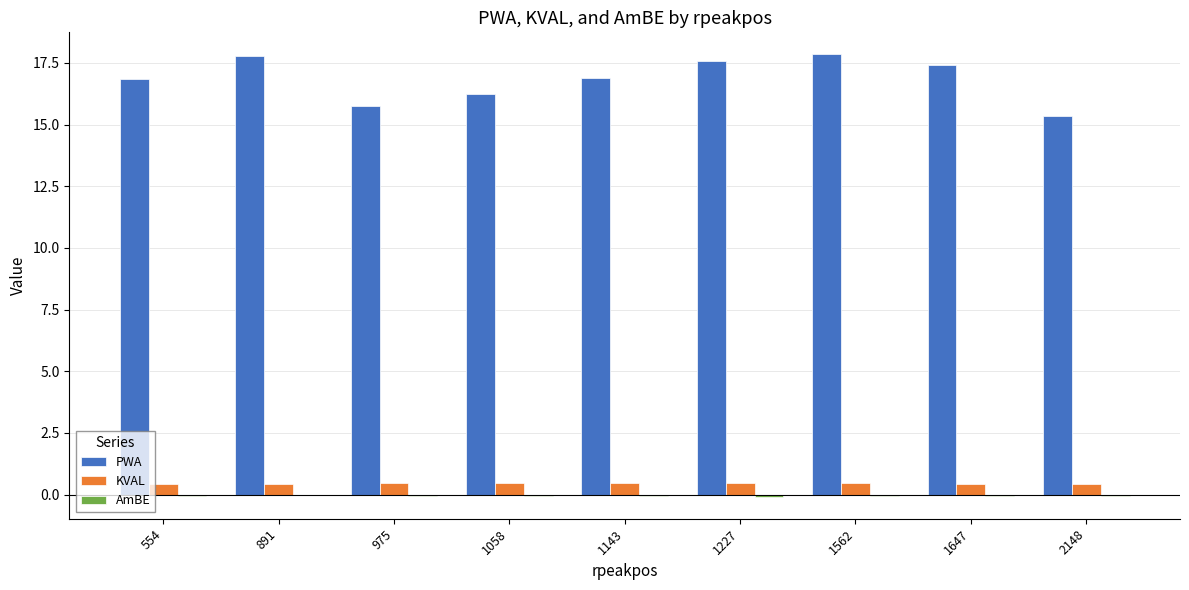

The value of PWA at 891 is 17.8. True or false?

True